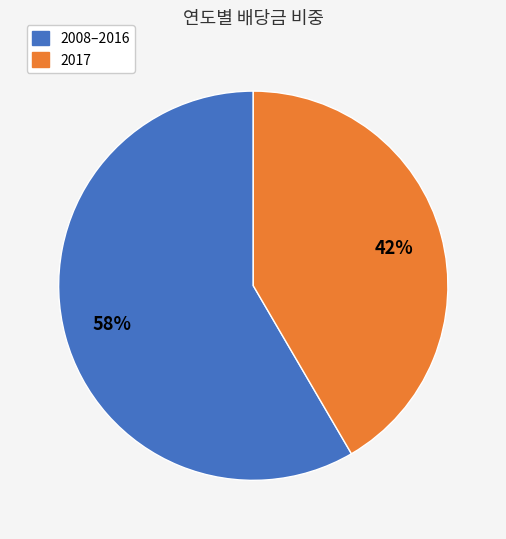

To the nearest percent, what is the average slice percentage?

50%